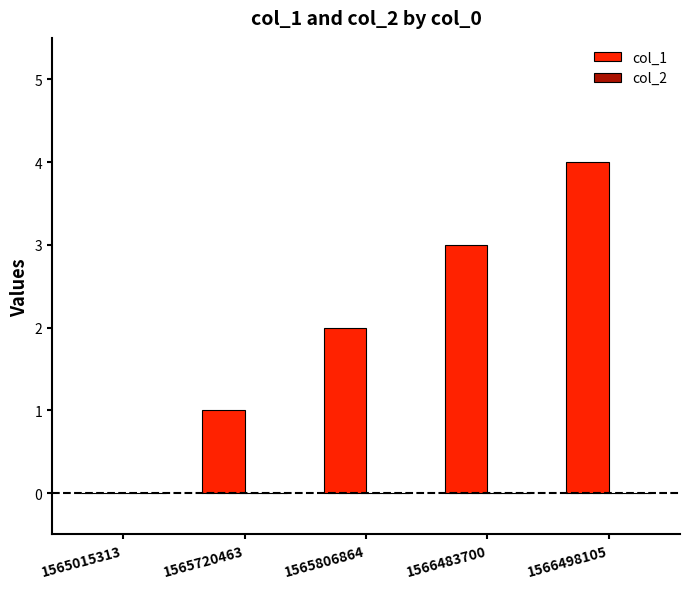

Between 1565806864 and 1566483700, which is larger?

1566483700